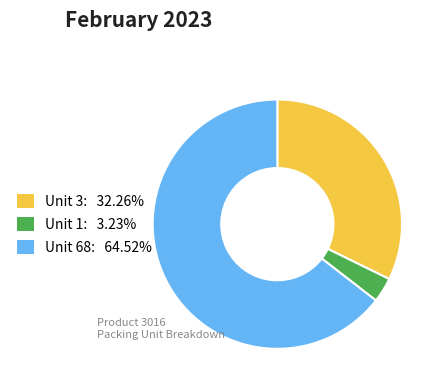

Is there a majority slice in this chart?

Yes